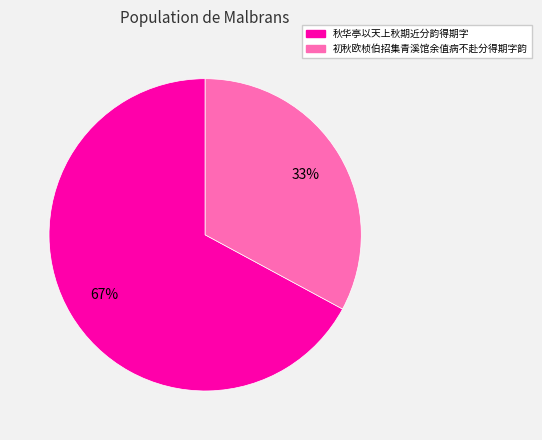

Does 秋华亭以天上秋期近分韵得期字 represent more than half of the total?

Yes